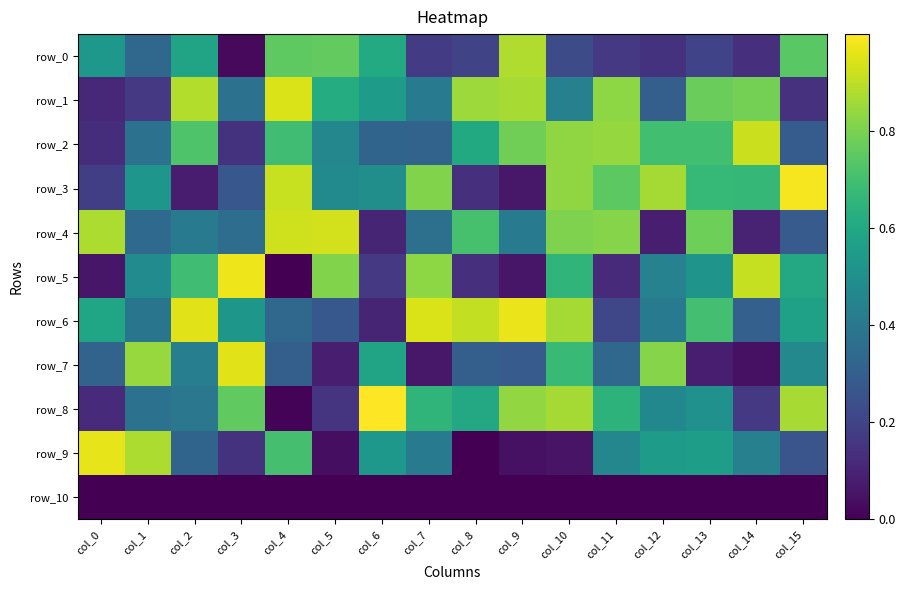

What is the sum of the row_9 values at col_1 and col_9?

0.9